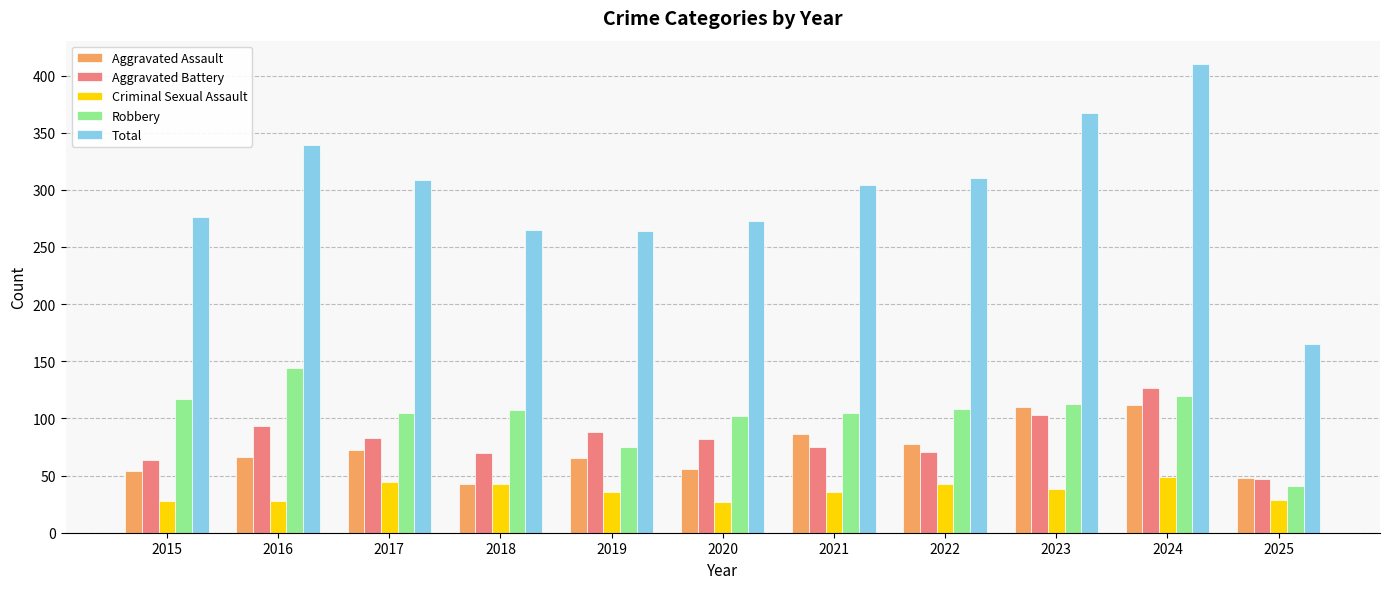

Which series has the largest total across all categories?

Total